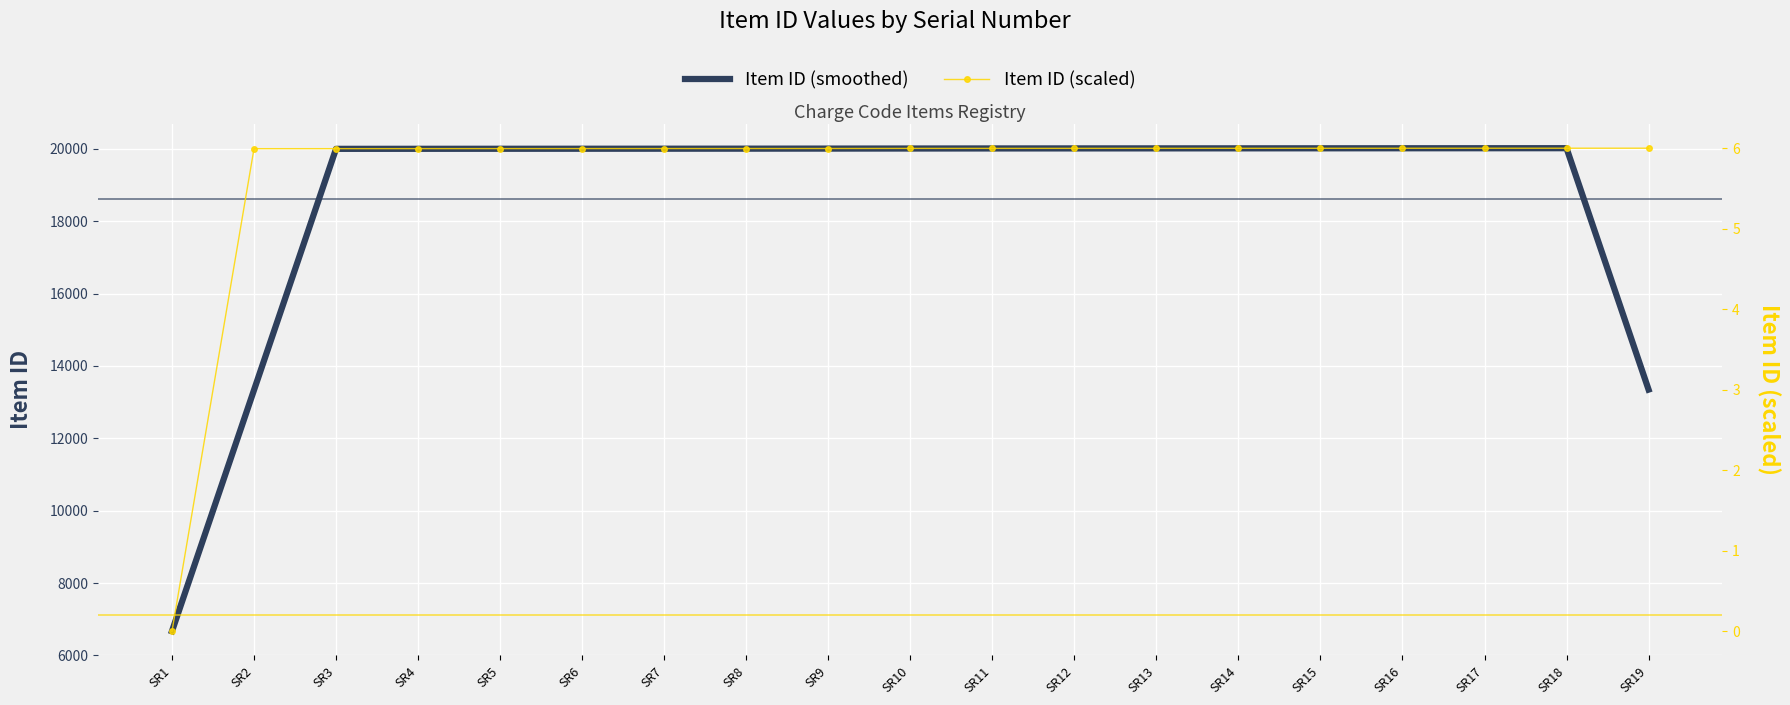

Rank the categories by Item ID (smoothed) value from lowest to highest.

SR1, SR2, SR19, SR3, SR4, SR5, SR6, SR7, SR8, SR9, SR10, SR11, SR12, SR13, SR14, SR15, SR16, SR17, SR18